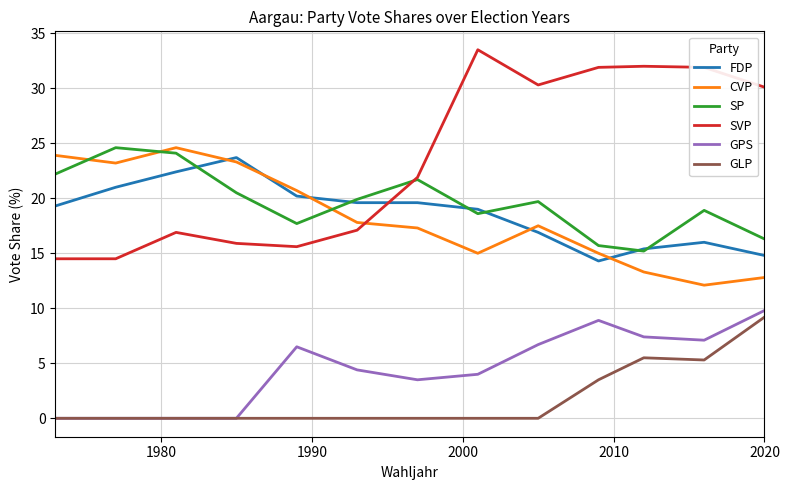

Which series has the widest spread of values?

SVP